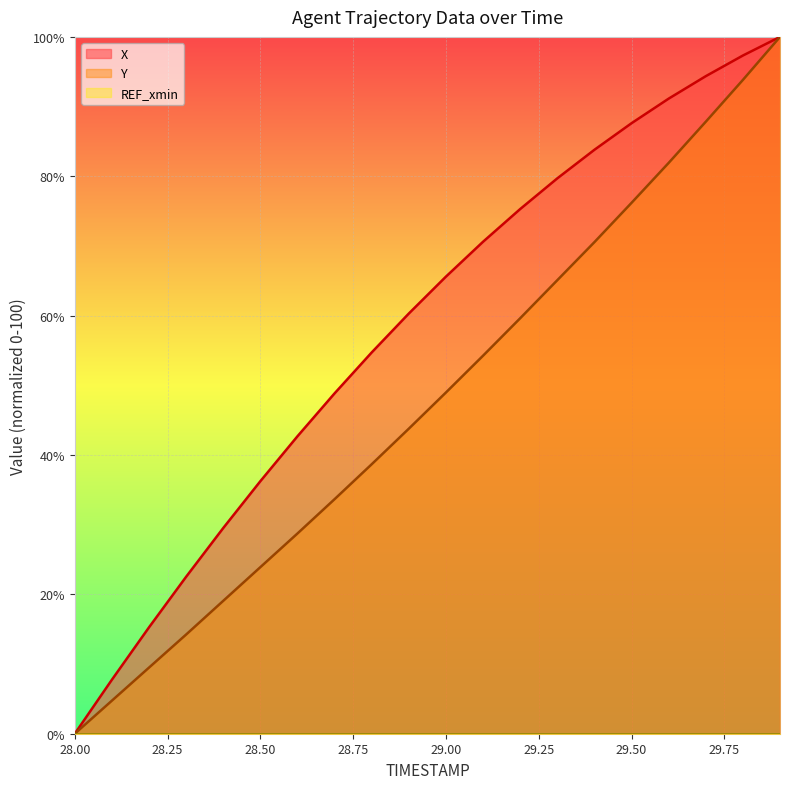

What is the difference between the X values at 28.1 and 29.2?

67.5